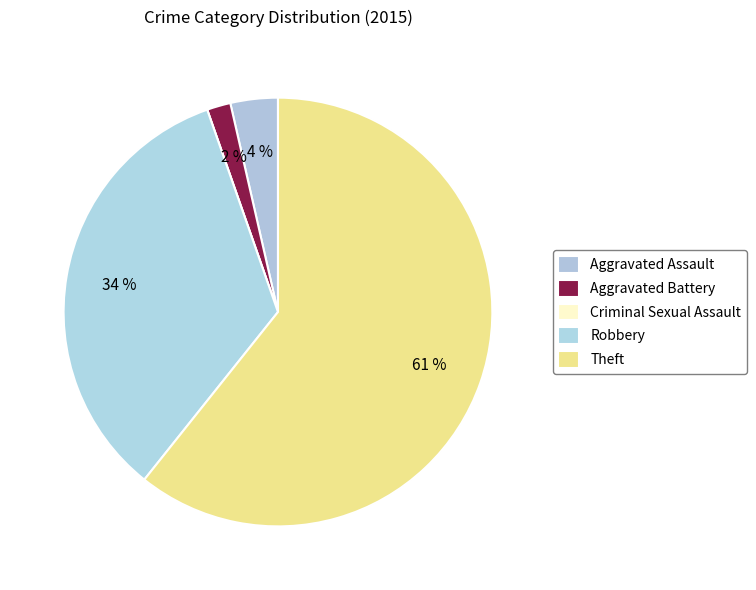

What is the change in value from Criminal Sexual Assault to Robbery?

+19